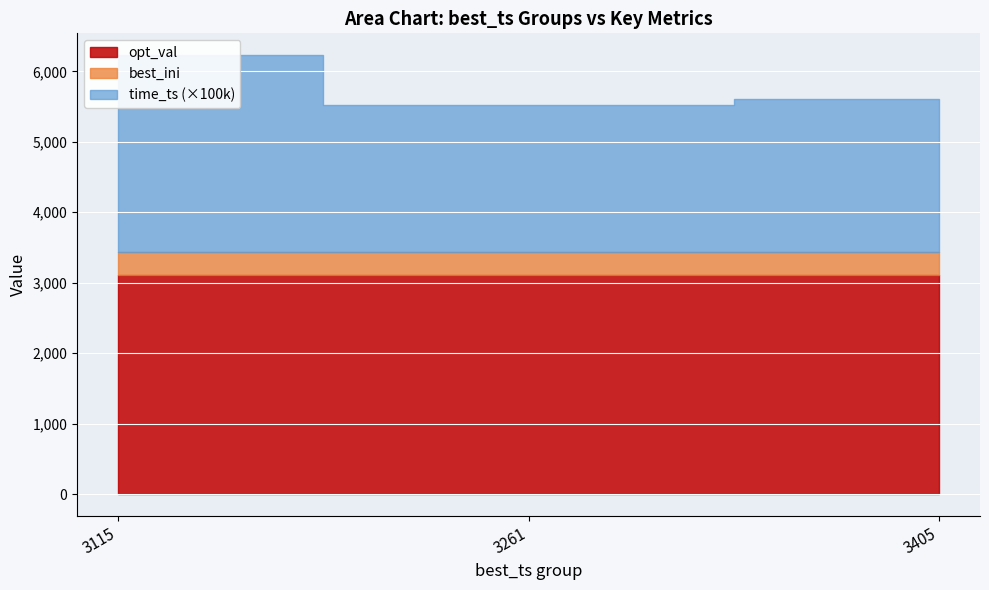

What are all the series names shown in the legend?

time_ts, best_ini, opt_val